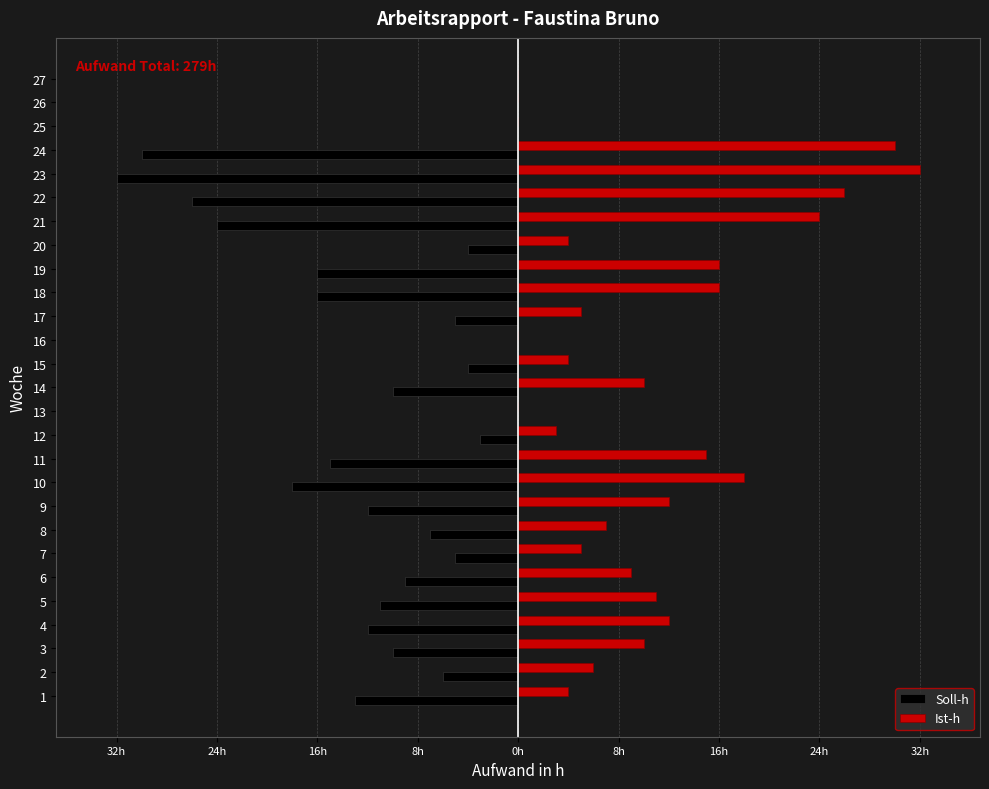

True or false: Soll-h has a value of -8 at 16.

False